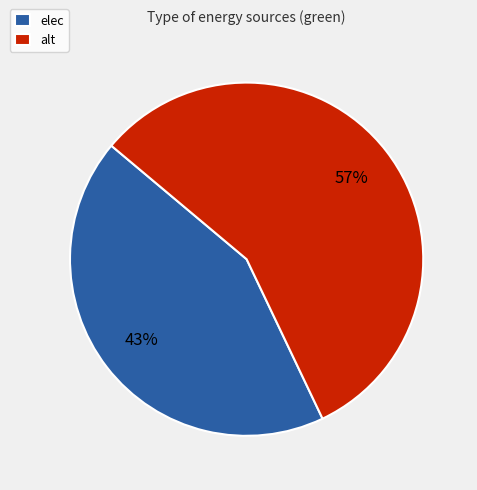

Rank the categories by value from highest to lowest.

alt, elec